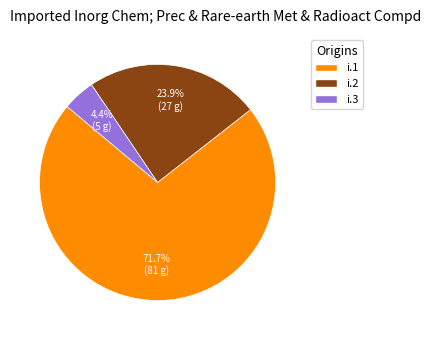

Is there a majority slice in this chart?

Yes